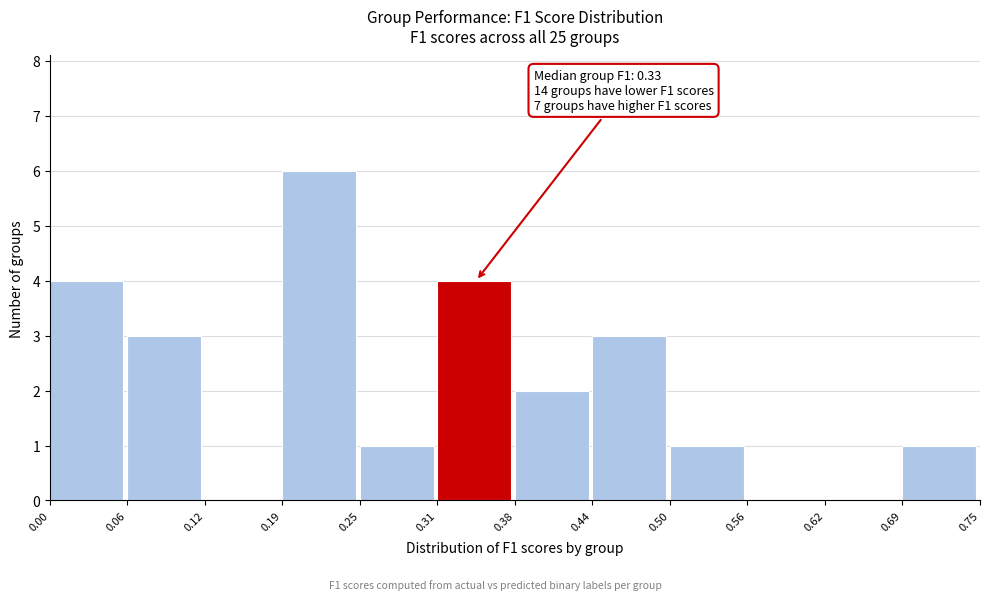

Over which range of the x-axis is the bar tallest?

0.19 to 0.25